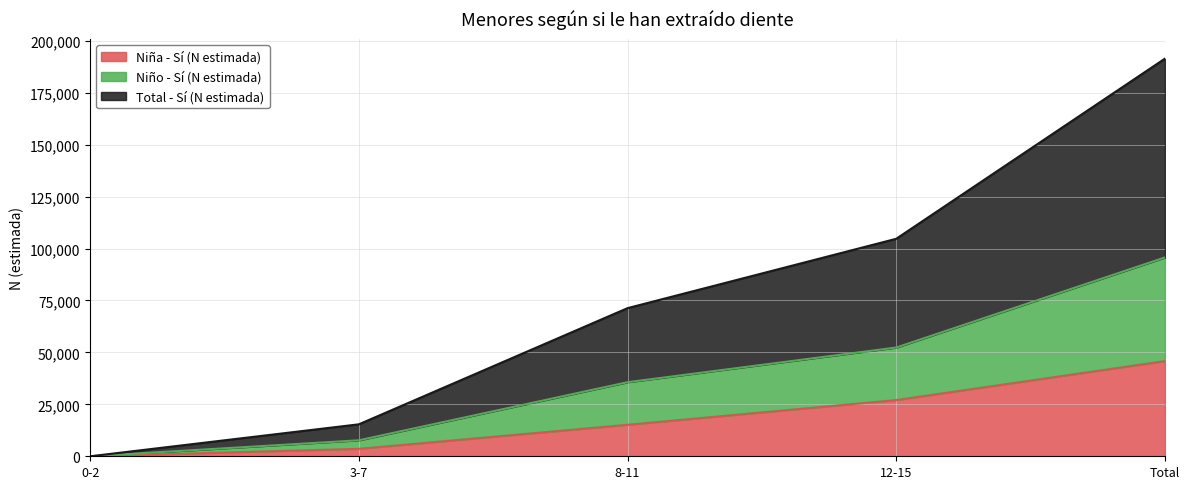

List the series in order of their peak value, highest first.

Total - Sí (N estimada), Niño - Sí (N estimada), Niña - Sí (N estimada)